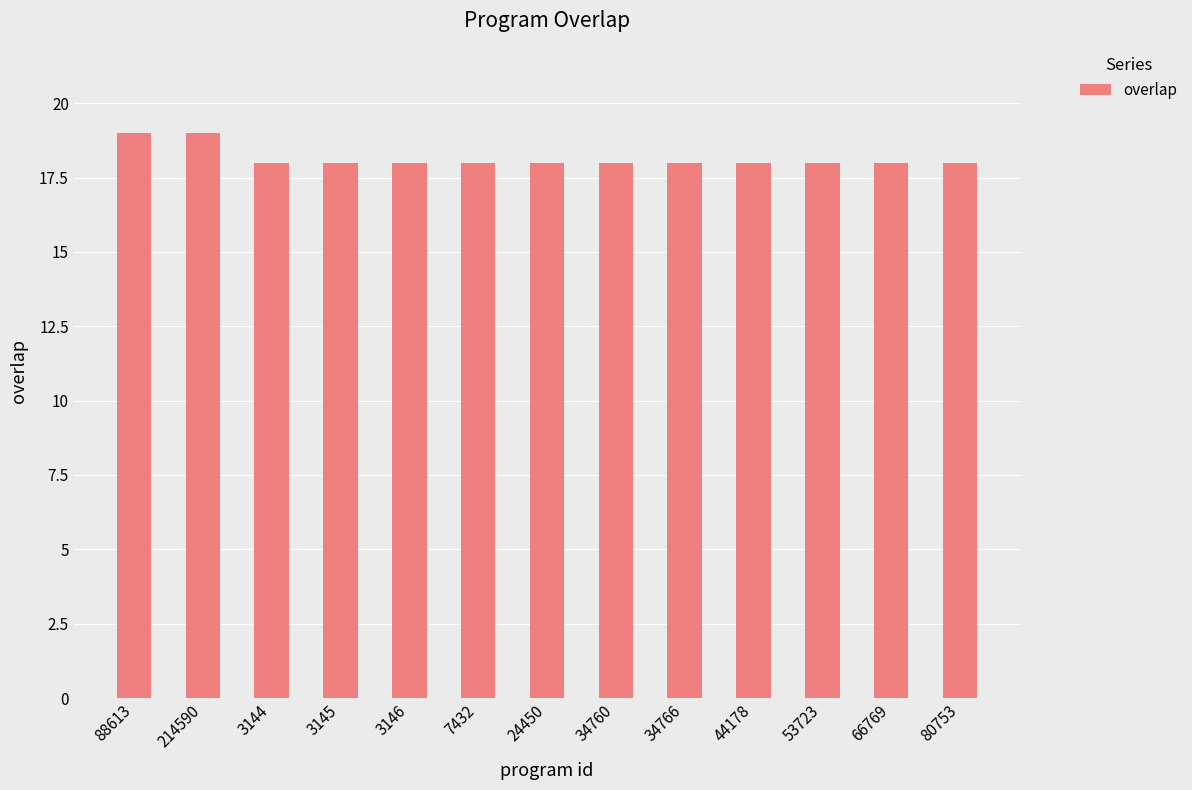

How many categories are shown in the chart?

13